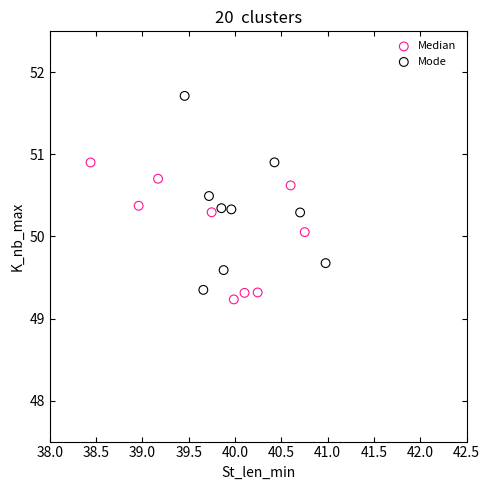

Which series has the largest Y range (max minus min)?

Mode